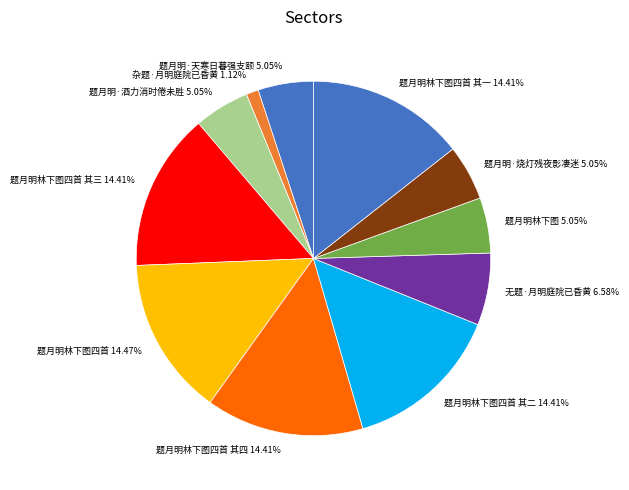

To the nearest percent, what percentage of the pie is 题月明林下图四首 其一?

14%